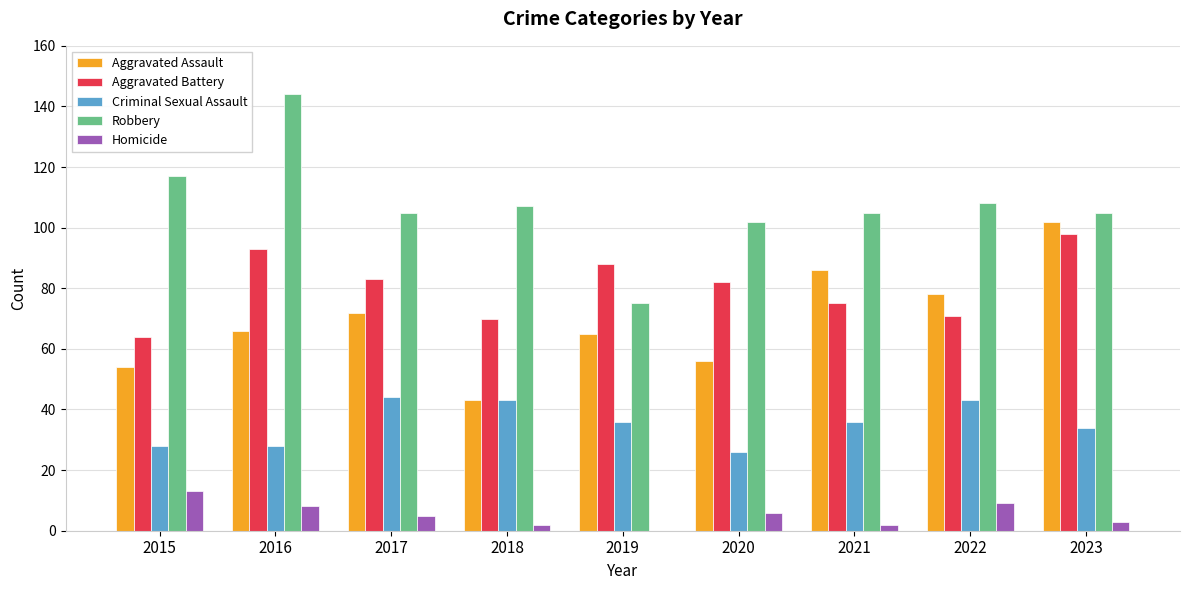

How many series are shown in this chart?

5